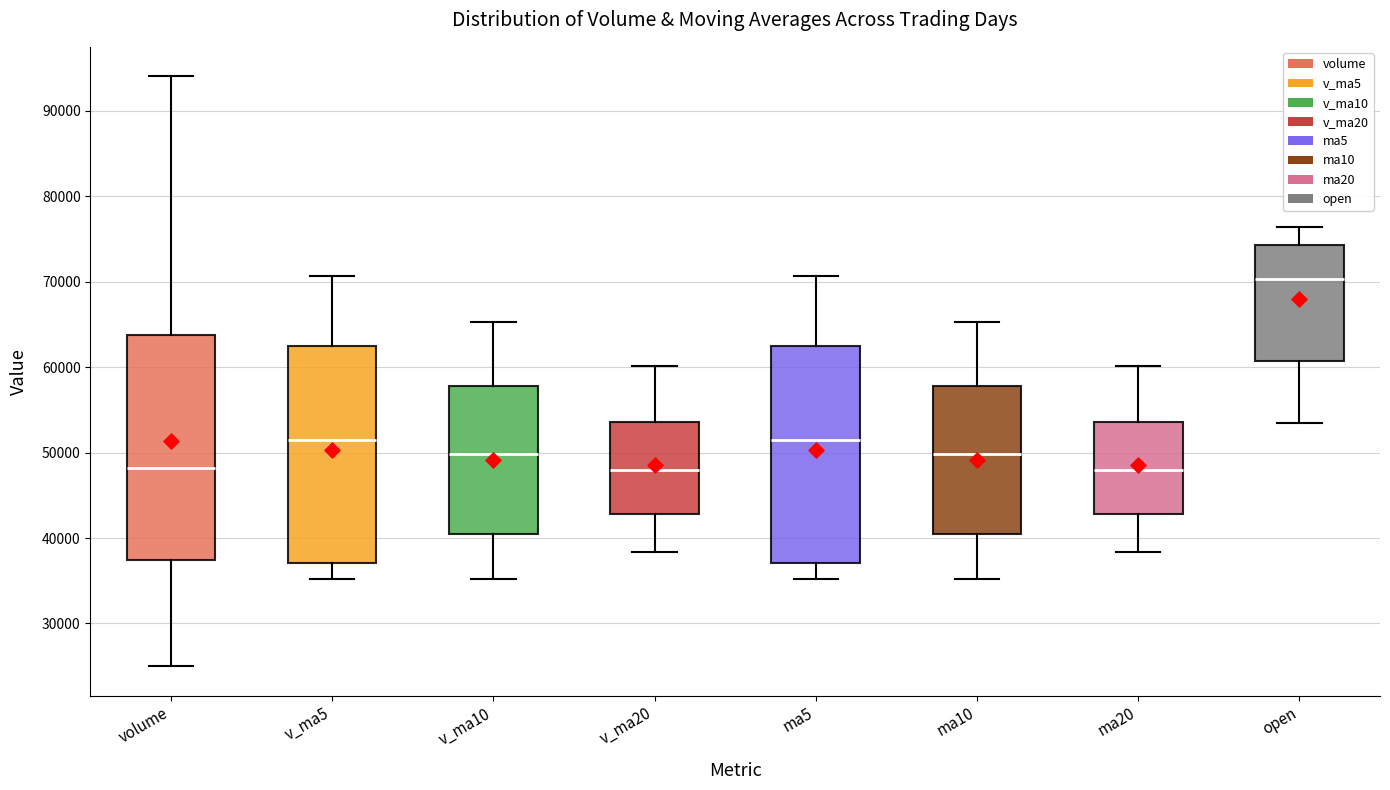

Reading left to right, transcribe this box plot: for each box, give where its median line is, the range the box spans, and where its two whiskers end, as read against the y-axis. The values are not printed on the chart, so give them approximately, as read against the axis.

volume: median 48000, box 37000 to 64000, whiskers 25000 to 94000
v_ma5: median 51000, box 37000 to 62000, whiskers 35000 to 71000
v_ma10: median 50000, box 40000 to 58000, whiskers 35000 to 65000
v_ma20: median 48000, box 43000 to 54000, whiskers 38000 to 60000
ma5: median 51000, box 37000 to 62000, whiskers 35000 to 71000
ma10: median 50000, box 40000 to 58000, whiskers 35000 to 65000
ma20: median 48000, box 43000 to 54000, whiskers 38000 to 60000
open: median 70000, box 61000 to 74000, whiskers 54000 to 76000